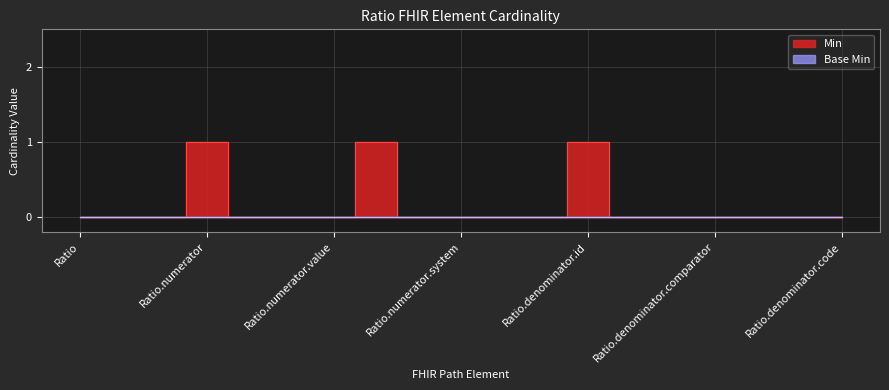

At which category does the data reach its first local peak?

Ratio.numerator